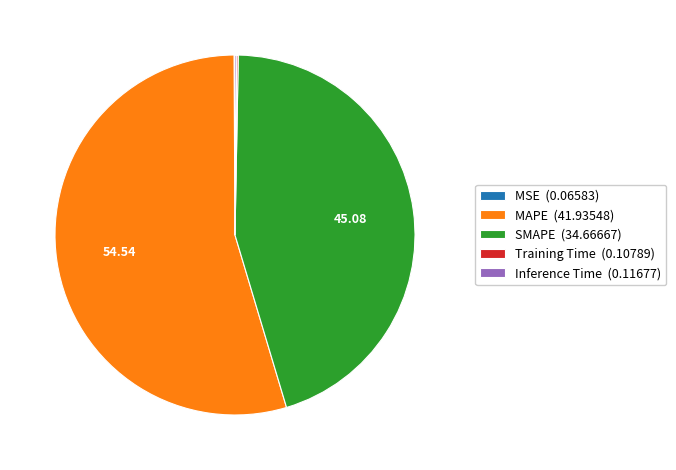

Does MAPE (41.93548) account for over 50% of the chart?

Yes